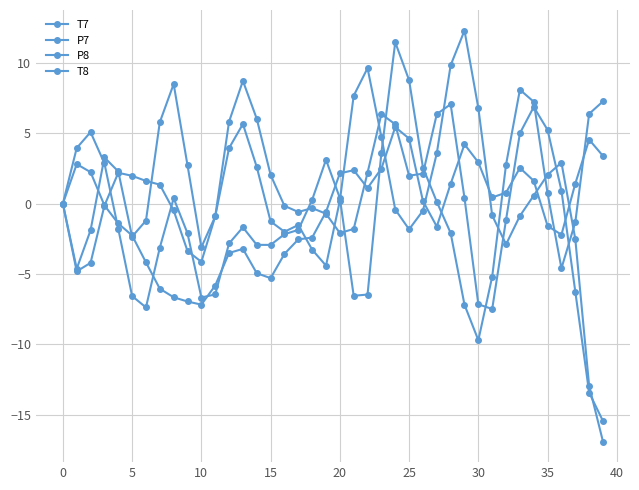

Is this an area chart (filled region under the line)?

No